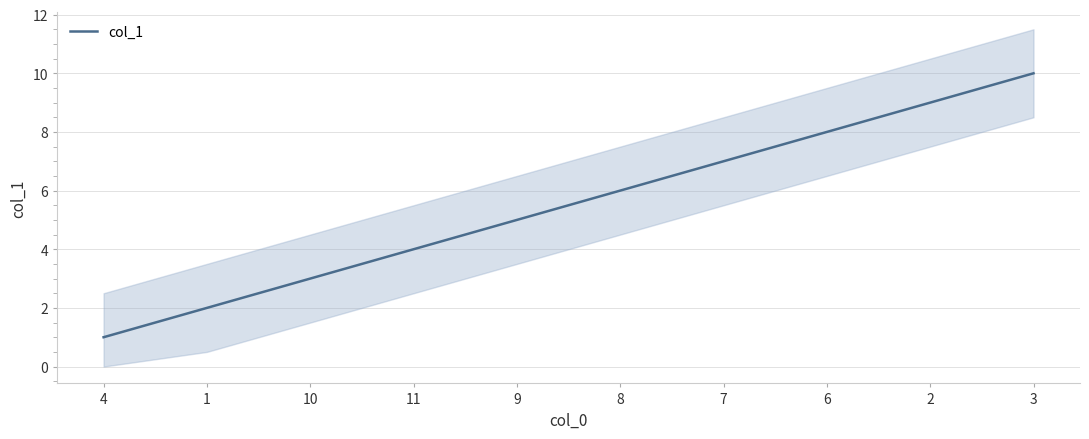

How many values are between 3 and 8?

6